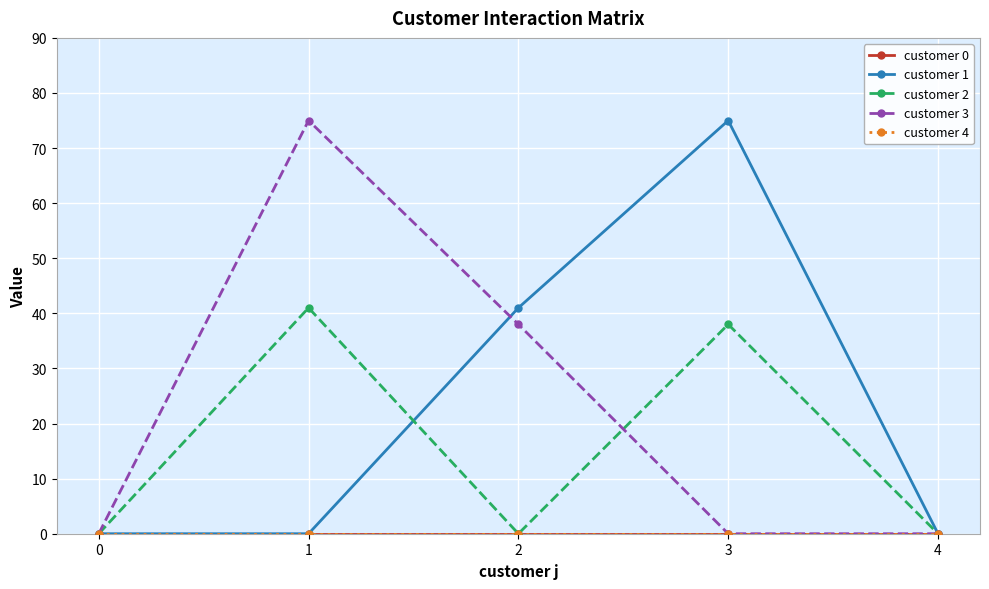

What are all the series names shown in the legend?

customer 0, customer 1, customer 2, customer 3, customer 4